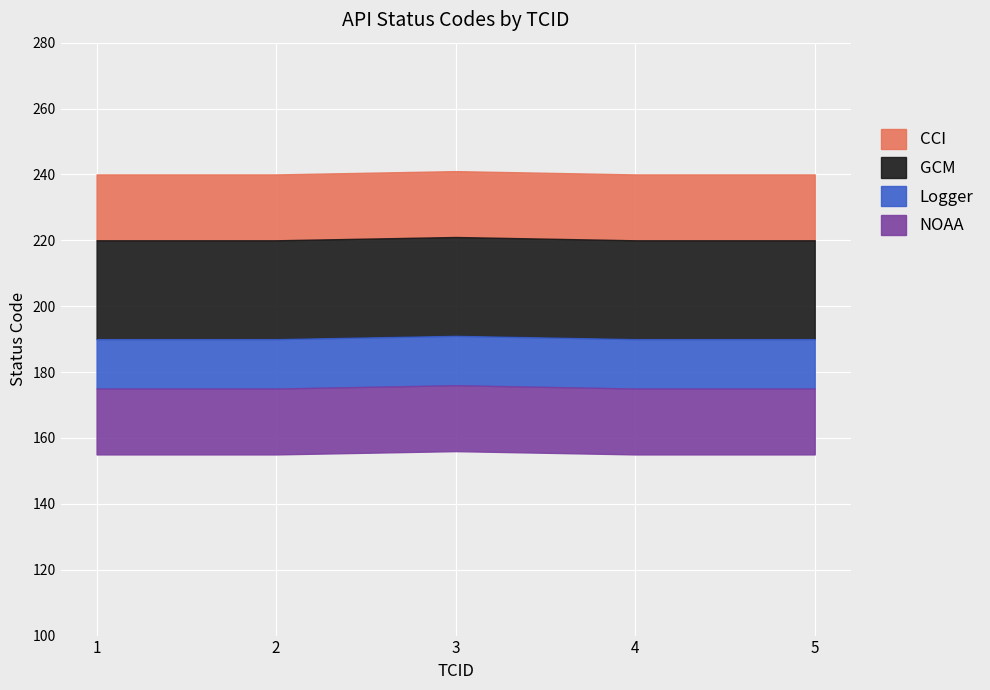

True or false: the data has more than 0 interior local peaks.

True